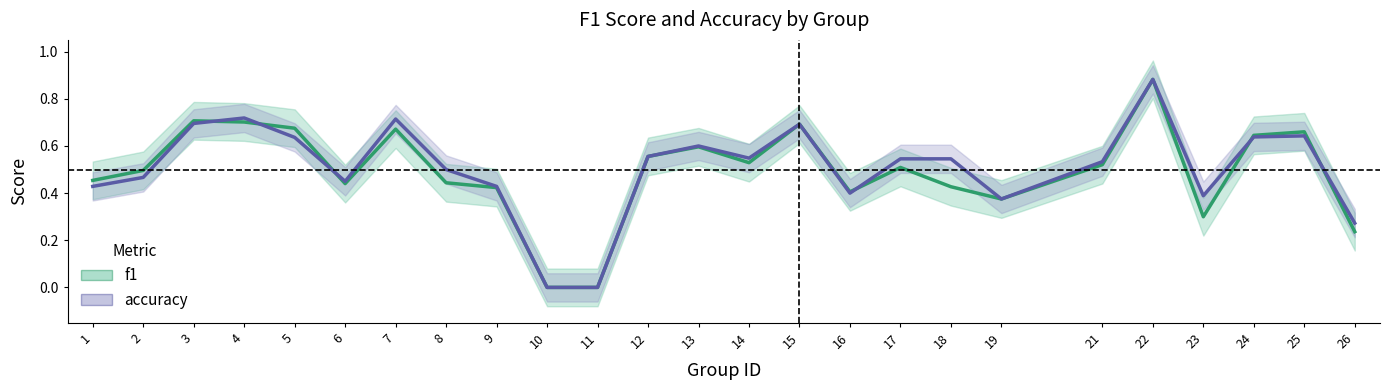

How many categories are shown in the chart?

25